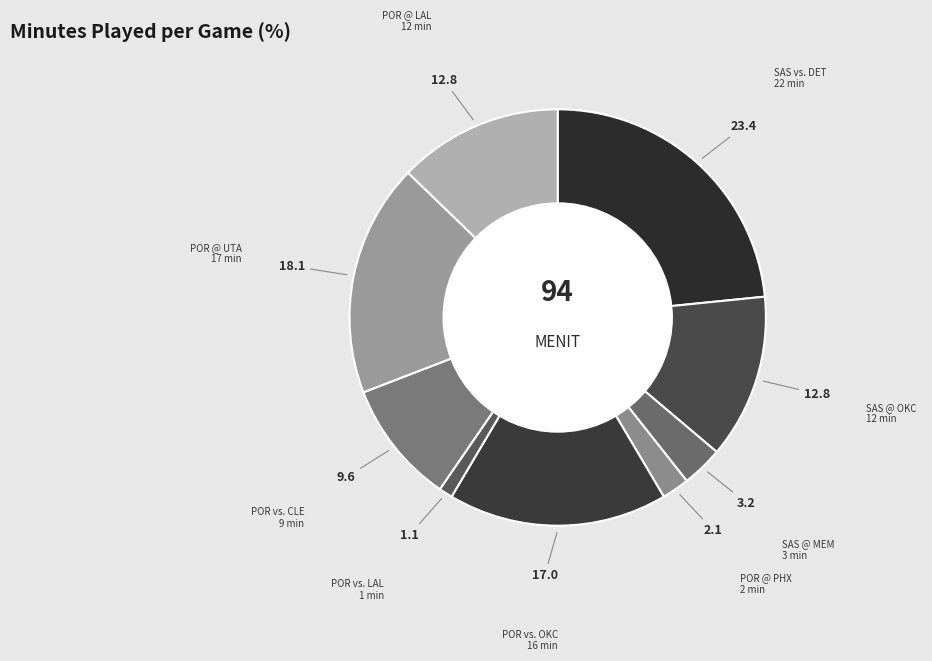

Count the number of slices in the pie.

9